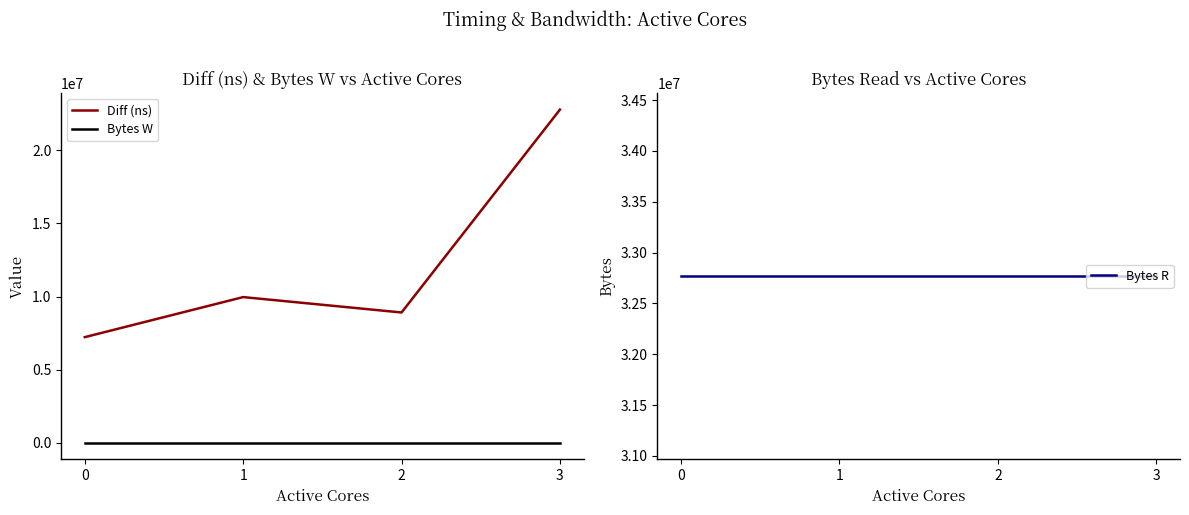

True or false: Diff (ns) and Bytes R cross at least once.

False